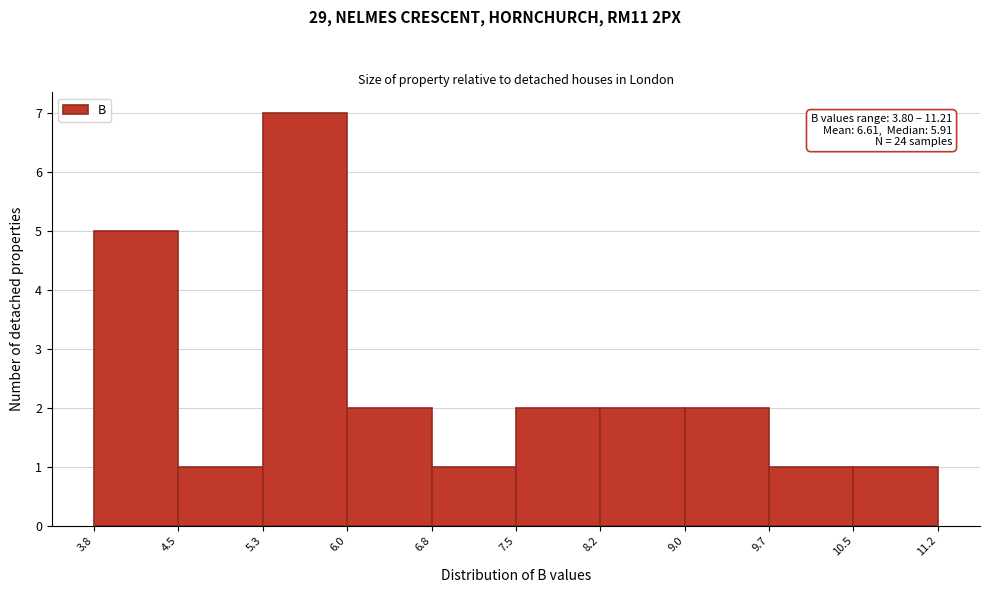

Over which range of the x-axis is the bar tallest?

5.3 to 6.0